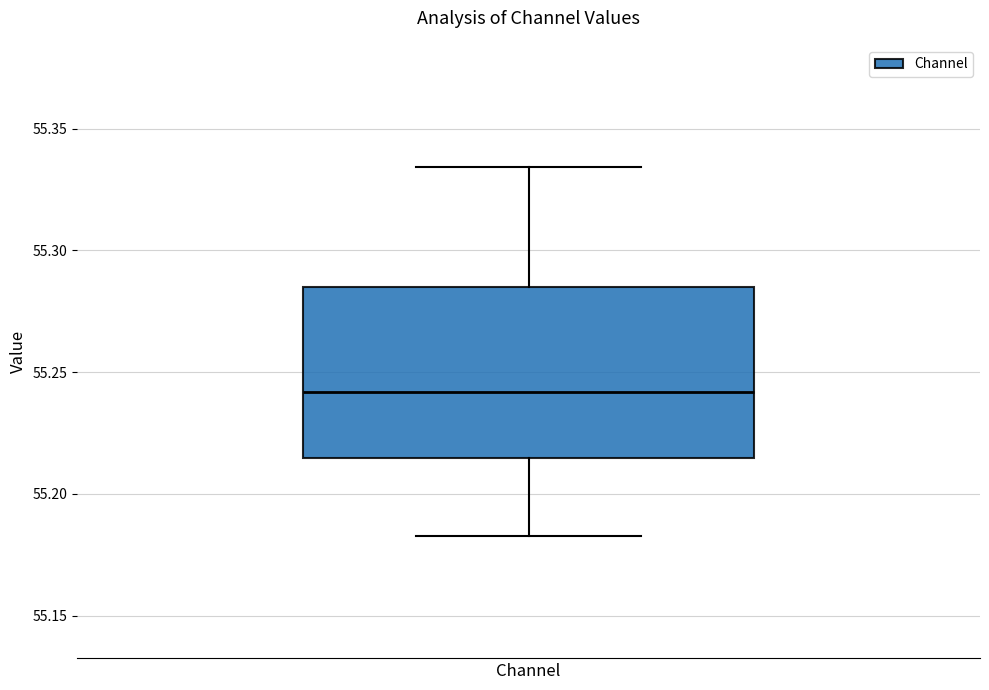

Where does the lower whisker of the box for Channel end on the y-axis? The values are not printed on the chart, so give them approximately, as read against the axis.

55.185